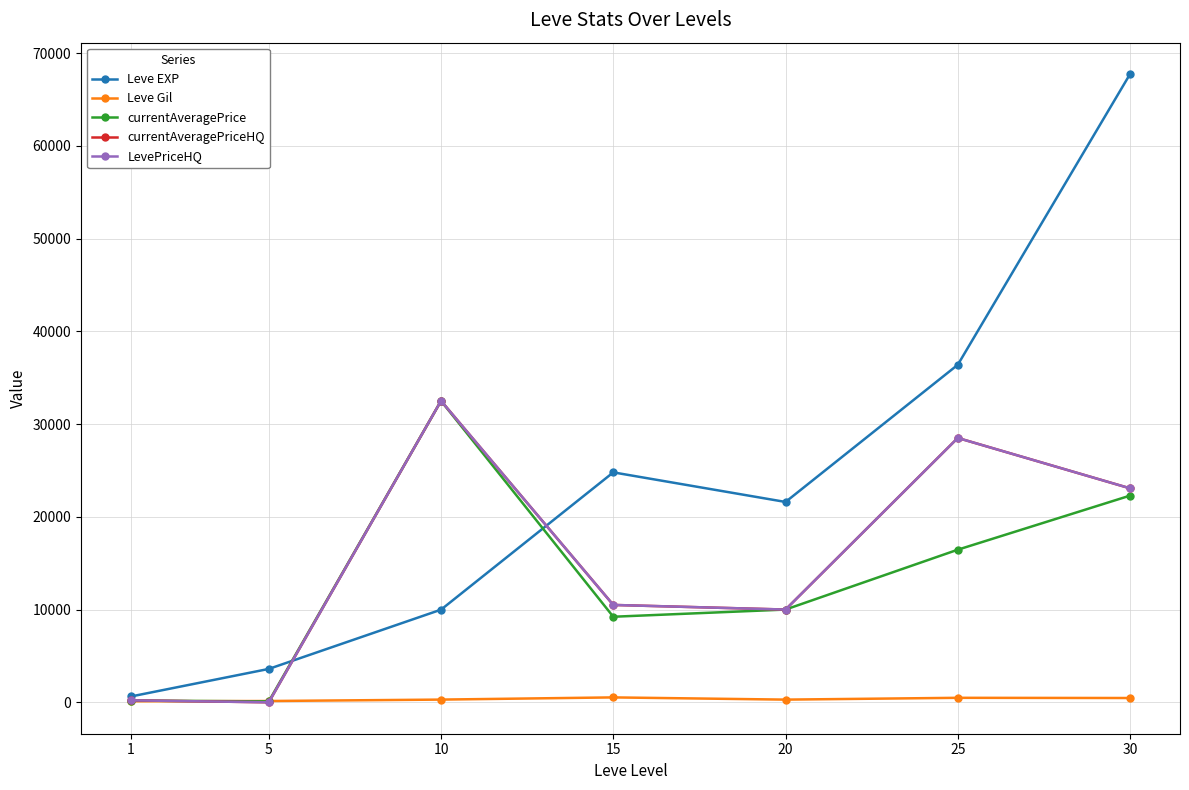

True or false: LevePriceHQ has a value of 52369 at 10.

False